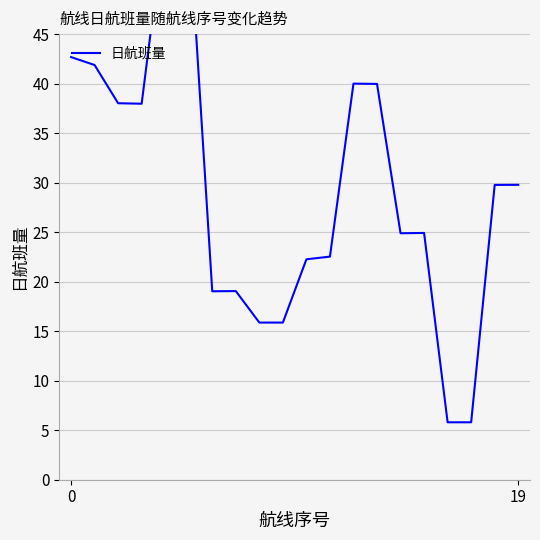

What is the sum of all values?

589.7